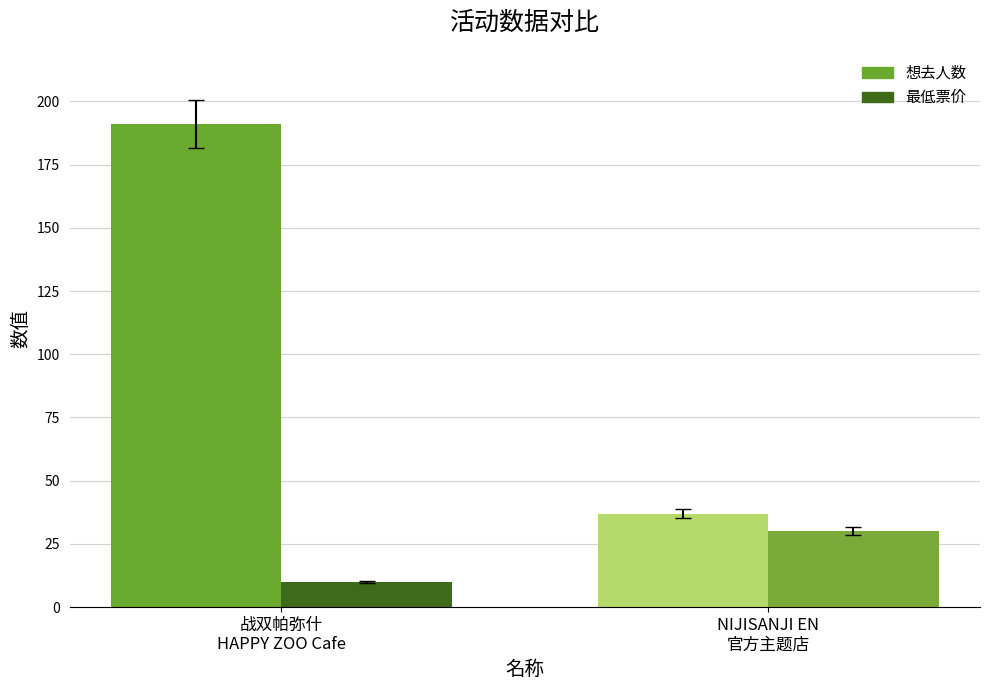

Reading left to right, extract all data points from this chart.

想去人数: 191	37
最低票价: 10	30